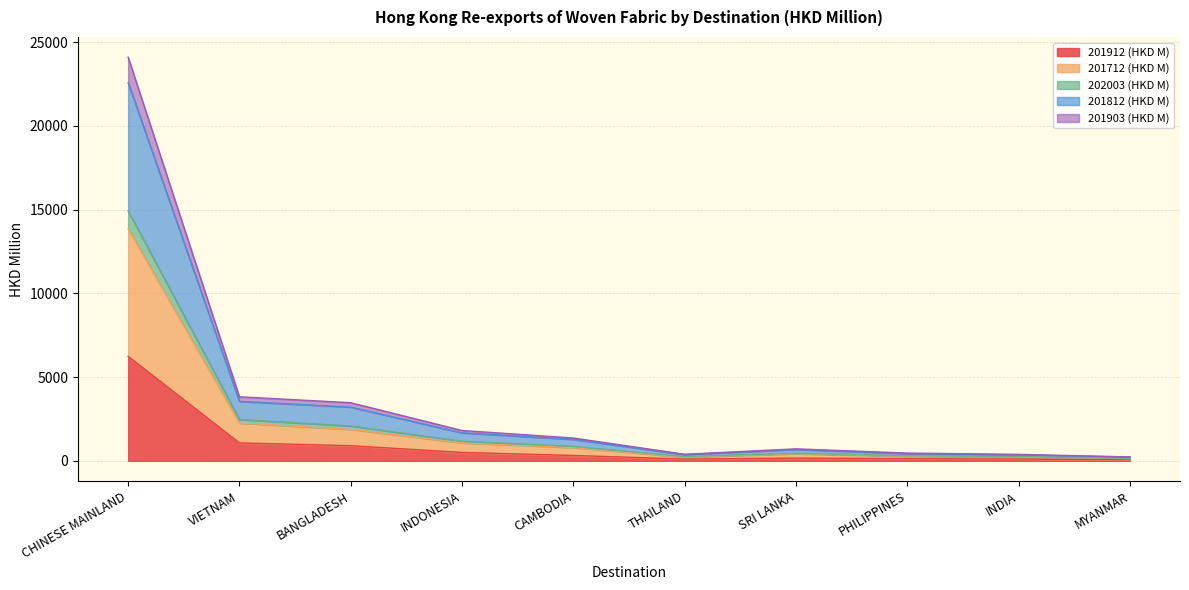

At which category is the sum across all series the highest?

CHINESE MAINLAND